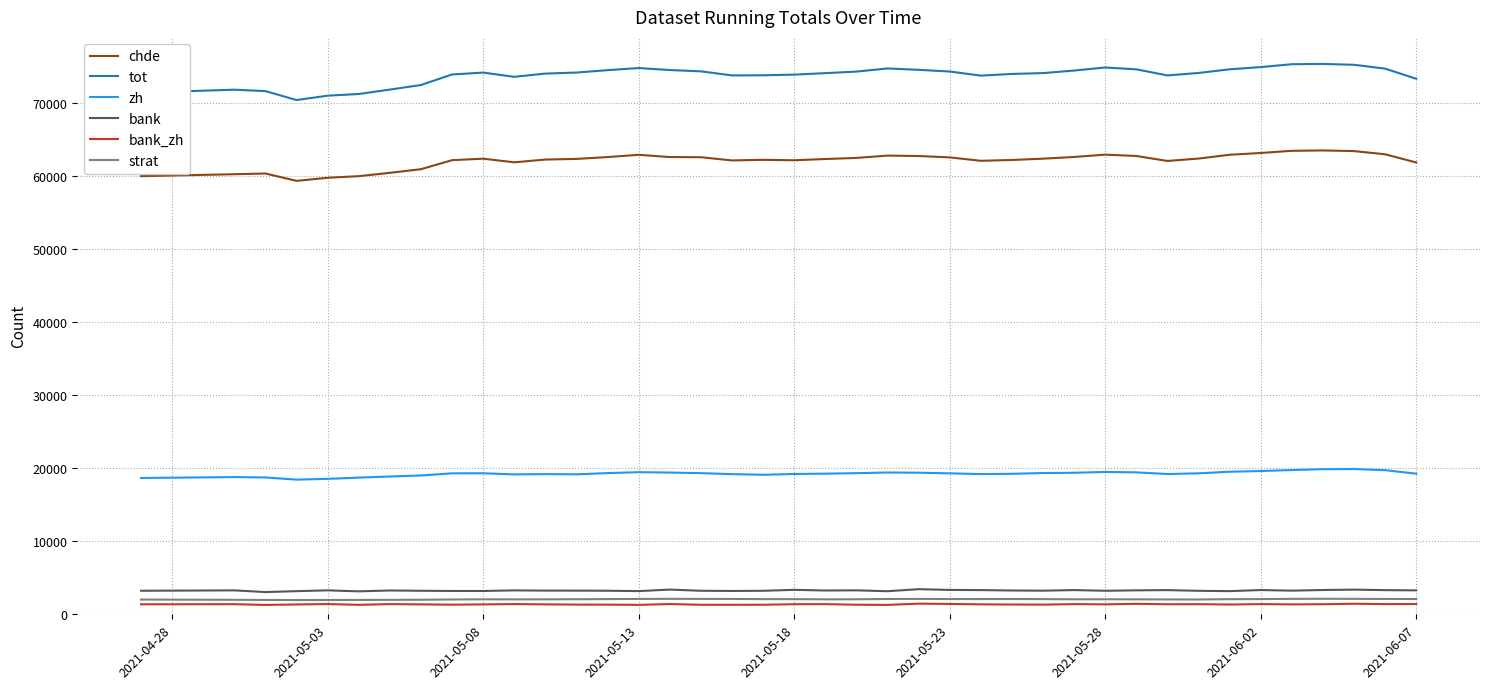

Which series has the largest range (max minus min)?

tot